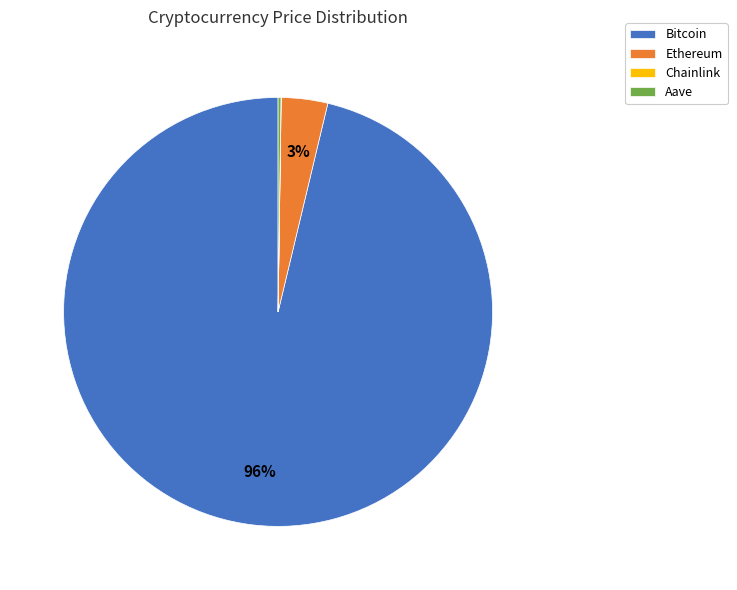

Is it true that Bitcoin is 96% of the pie?

True